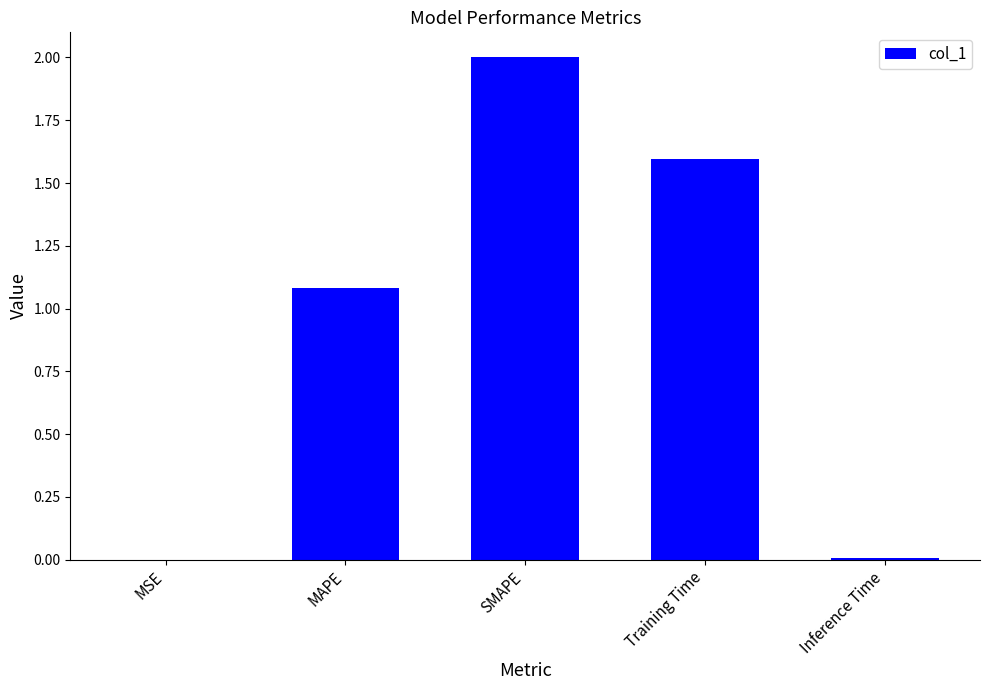

What is the sum of the values at SMAPE and MAPE?

3.1